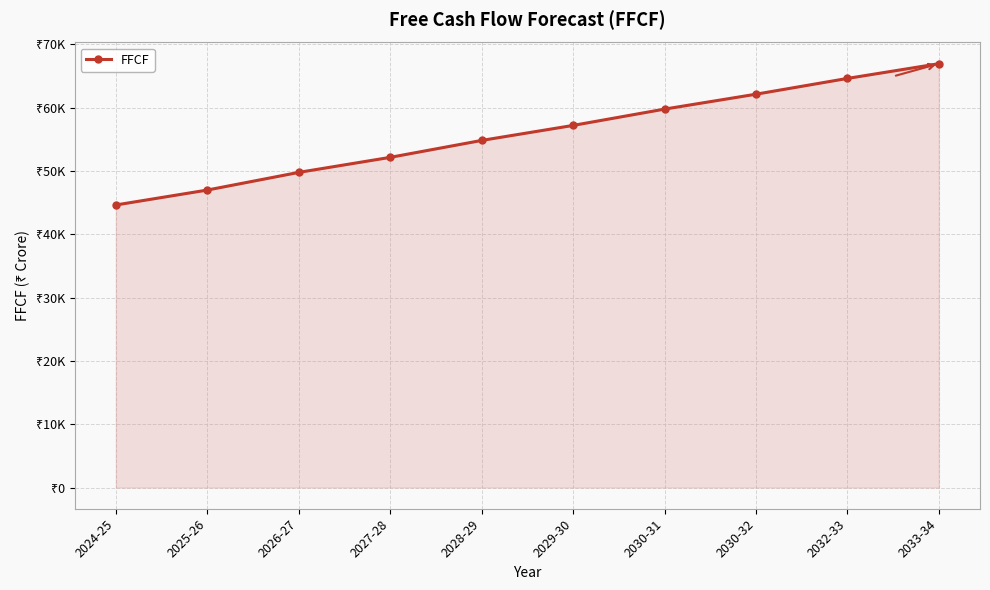

What position from the right is 2032-33?

2